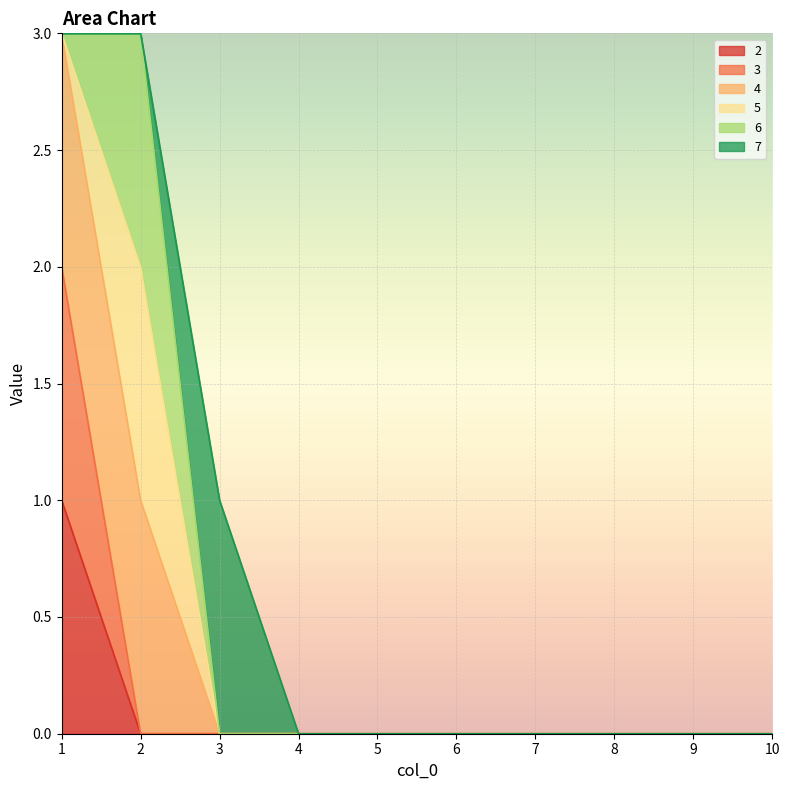

Does the chart display data point markers on the line(s)?

No